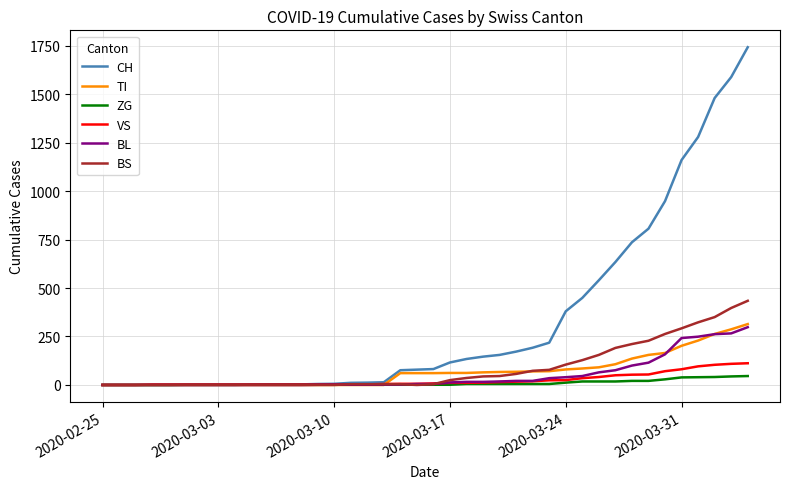

Which series has the largest total across all categories?

CH